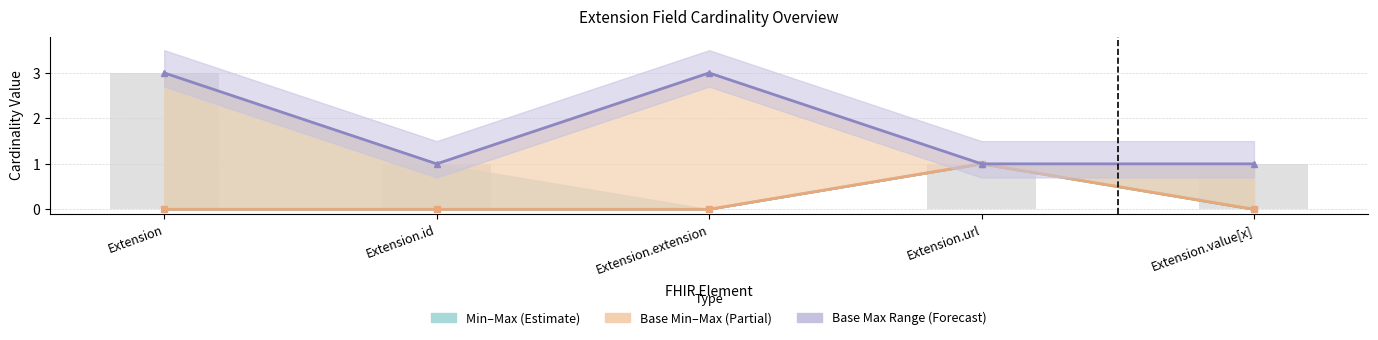

Reading left to right, what are all the values shown in this chart?

Min: 0	0	0	1	0
Base Min: 0	0	0	1	0
Base Max: 3	1	3	1	1